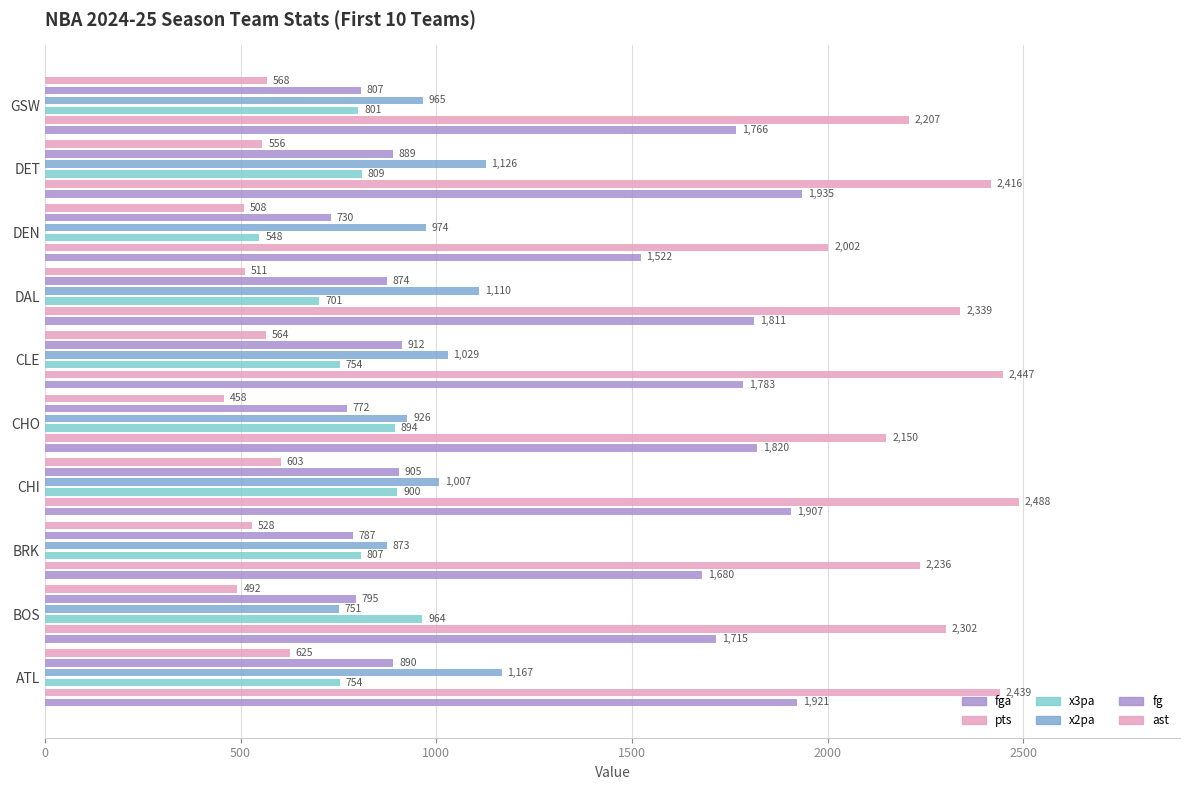

Which series changed the most between BRK and CHI?

pts